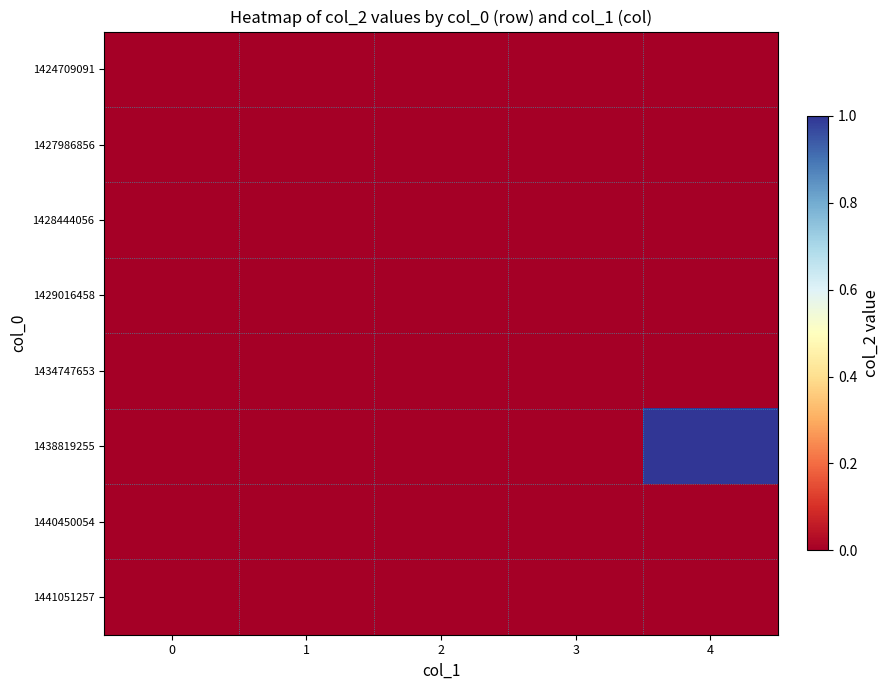

Reading left to right, what are all the values shown in this chart?

1424709091: 0=0	1=0	2=0	3=0	4=0
1427986856: 0=0	1=0	2=0	3=0	4=0
1428444056: 0=0	1=0	2=0	3=0	4=0
1429016458: 0=0	1=0	2=0	3=0	4=0
1434747653: 0=0	1=0	2=0	3=0	4=0
1438819255: 0=0	1=0	2=0	3=0	4=1
1440450054: 0=0	1=0	2=0	3=0	4=0
1441051257: 0=0	1=0	2=0	3=0	4=0